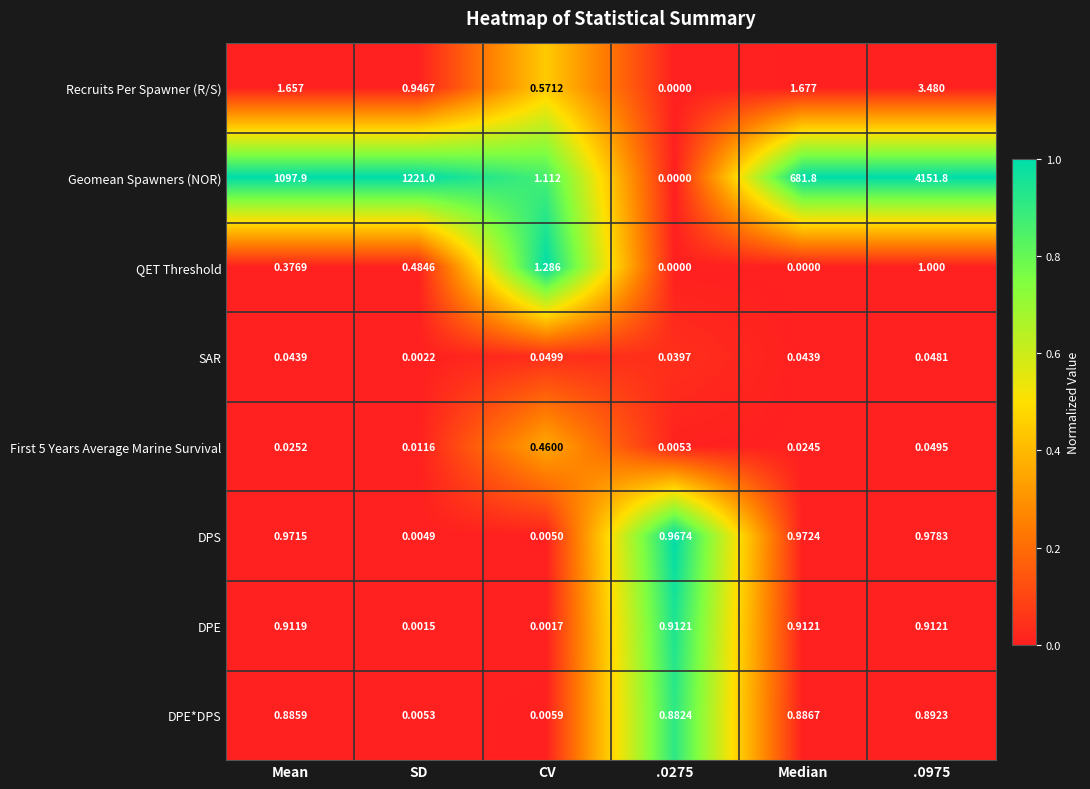

At how many categories does at least one series exceed 0?

6